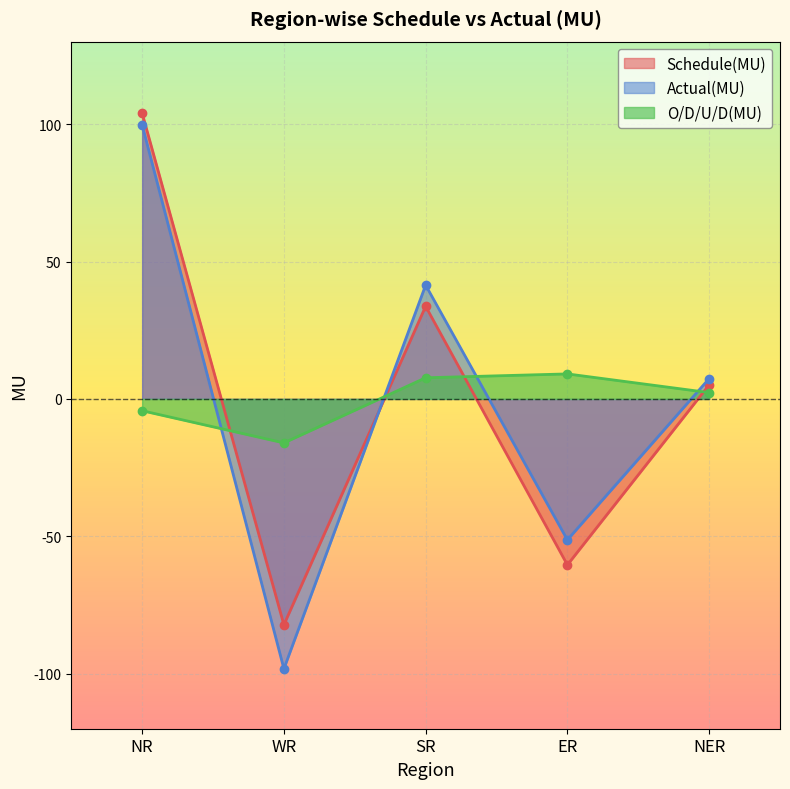

Reading left to right, what are all the values shown in this chart?

Schedule(MU): 104.0	-82.2	33.7	-60.4	5.1
Actual(MU): 99.7	-98.2	41.4	-51.3	7.4
O/D/U/D(MU): -4.3	-16.0	7.7	9.1	2.3